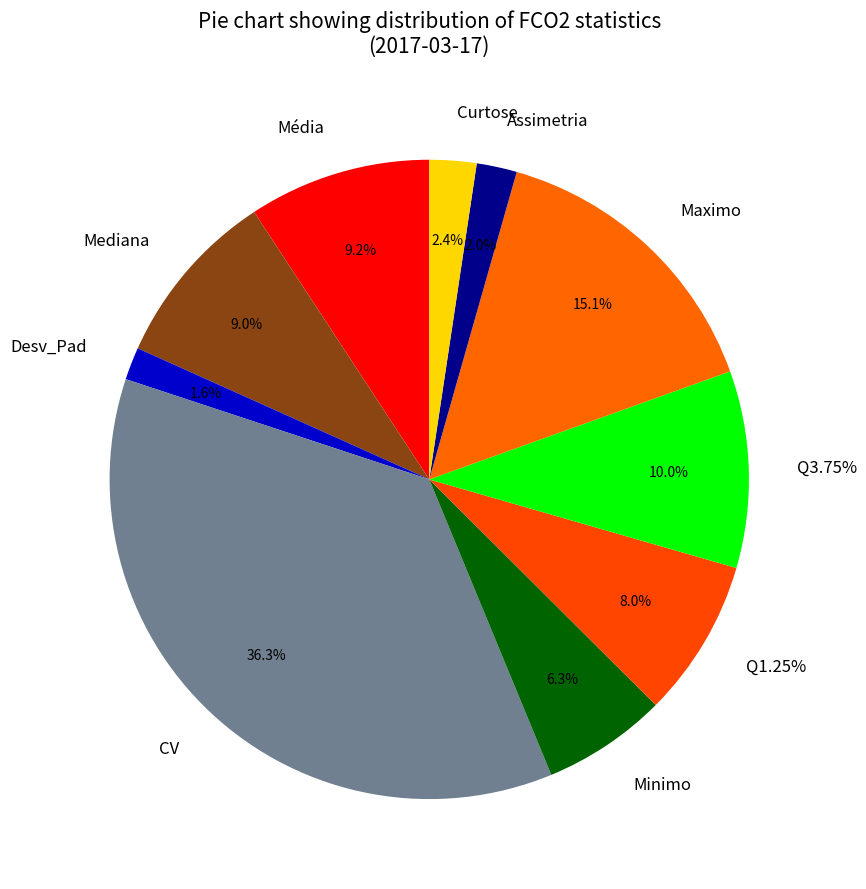

Approximately how many times larger is the value at Maximo compared to Mediana?

1.7